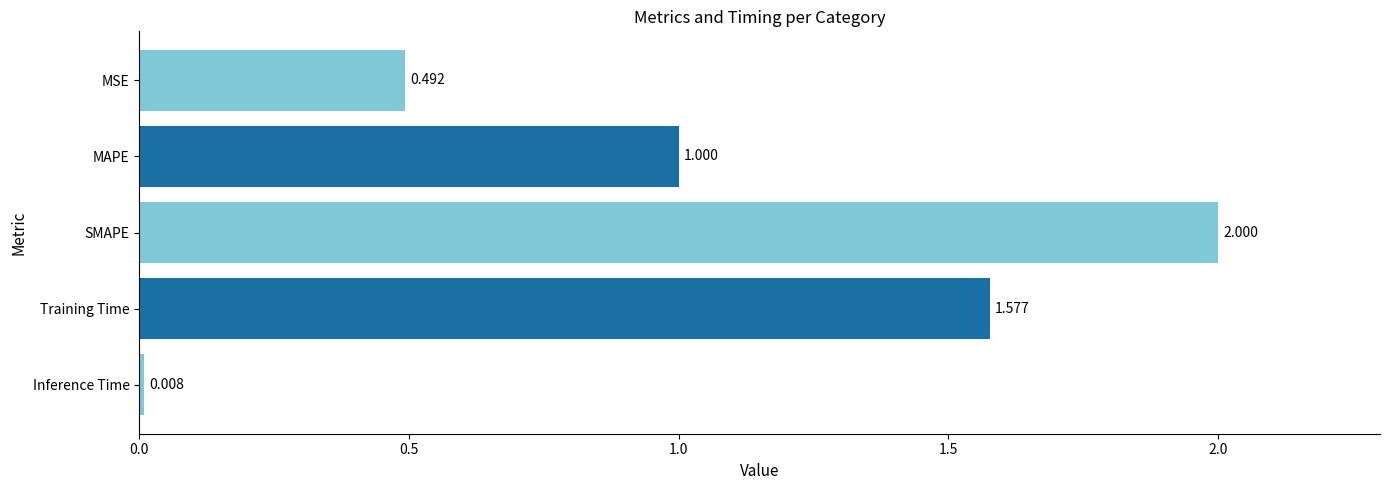

At which label is the value closest to 1?

MAPE